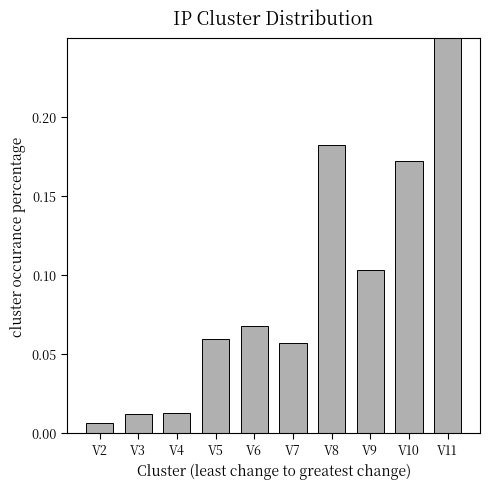

True or false: the data shows 0.0 at V2.

True